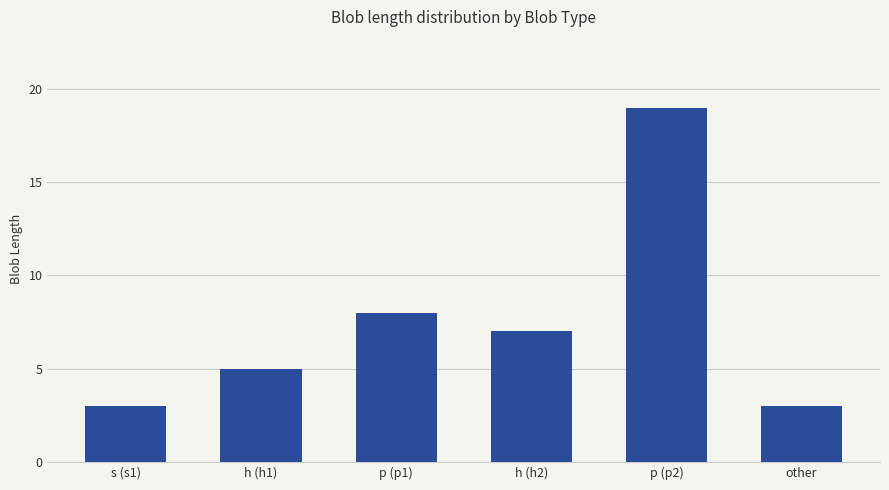

How many data points are less than 7?

3